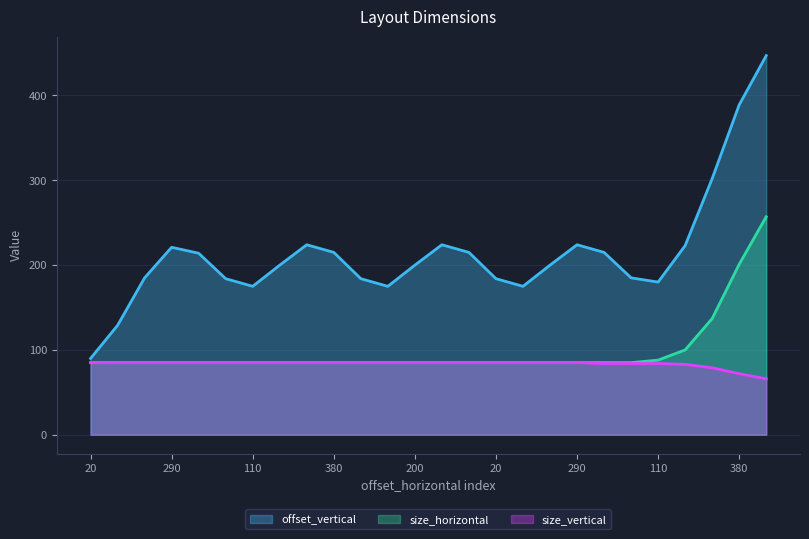

Between 380 and 20, which series saw the biggest shift?

offset_vertical